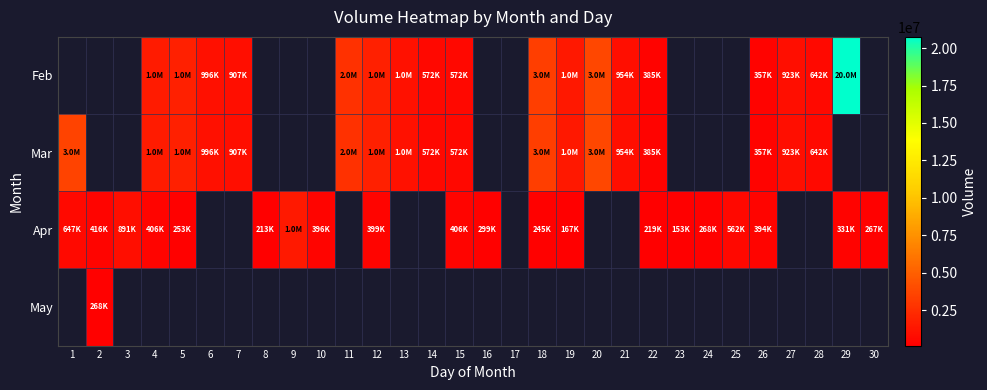

List the series in order of their overall mean, highest first.

Feb, Mar, Apr, May